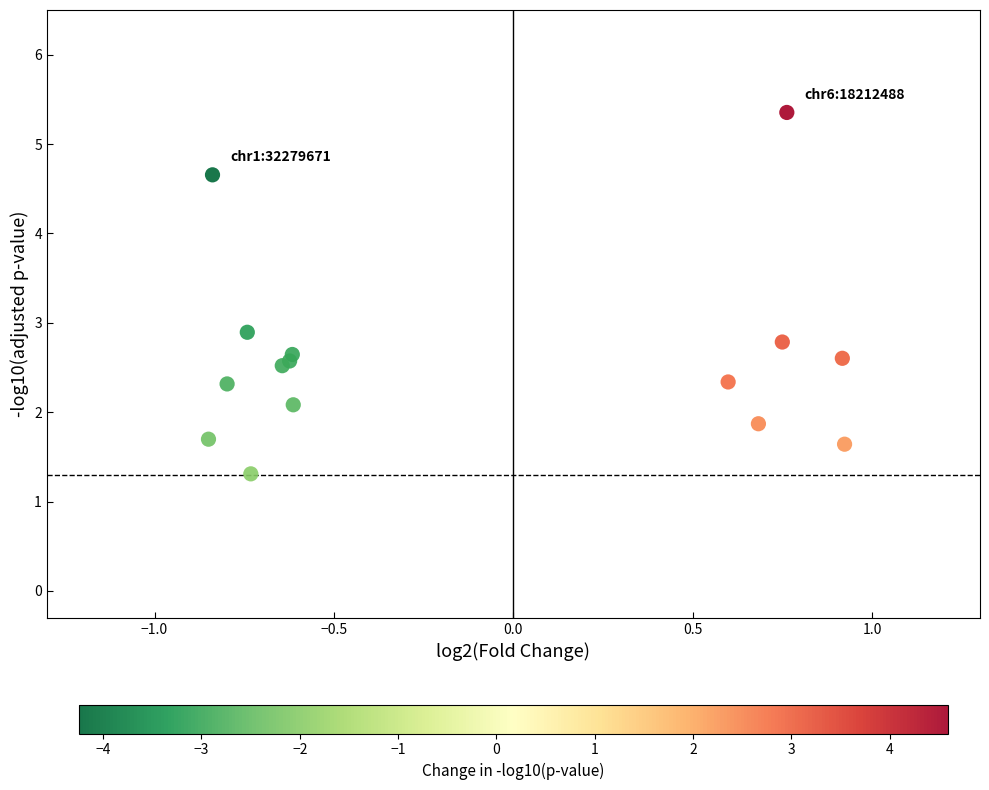

What Y value in the scatter plot is closest to 3?

2.9